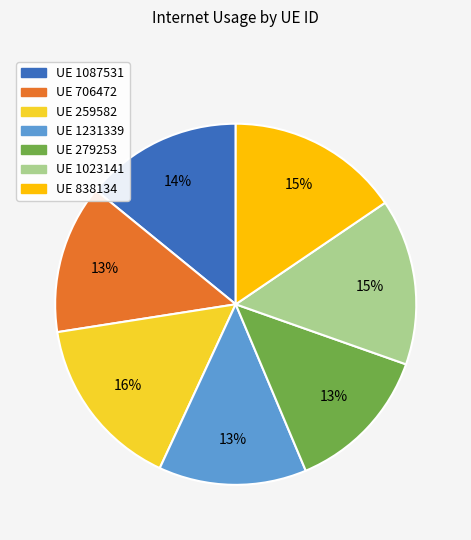

To the nearest percent, what is the average slice percentage?

14%